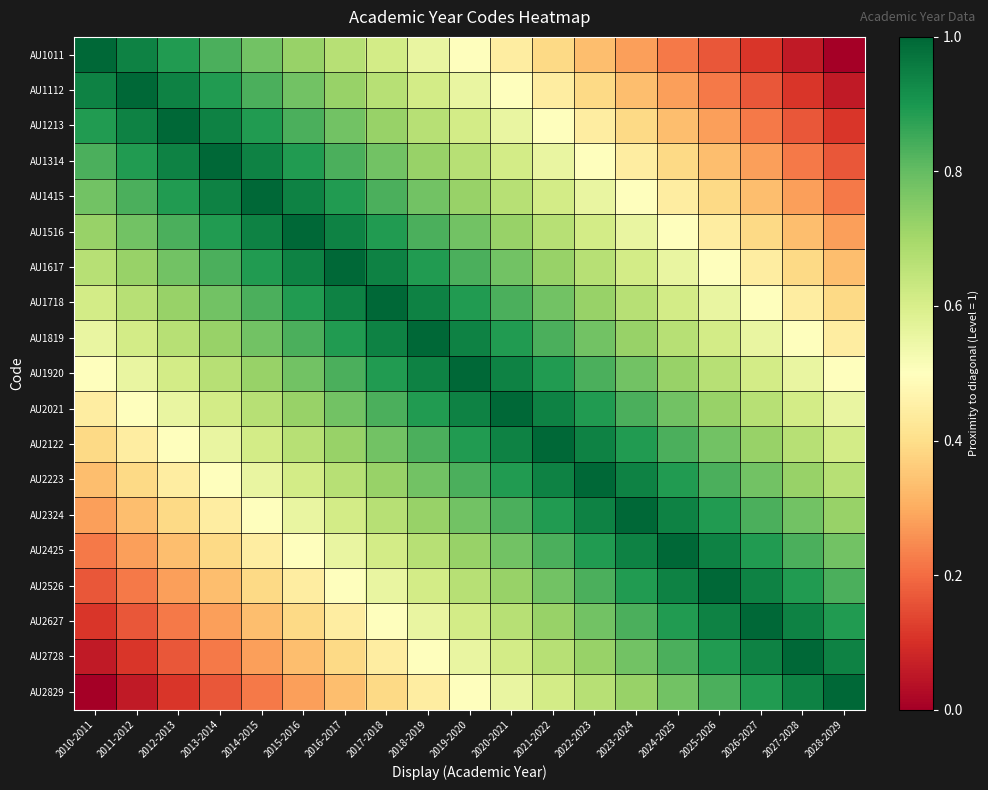

List the series in order of their peak value, lowest first.

AU1011, AU1112, AU1213, AU1314, AU1415, AU1516, AU1617, AU1718, AU1819, AU1920, AU2021, AU2122, AU2223, AU2324, AU2425, AU2526, AU2627, AU2728, AU2829